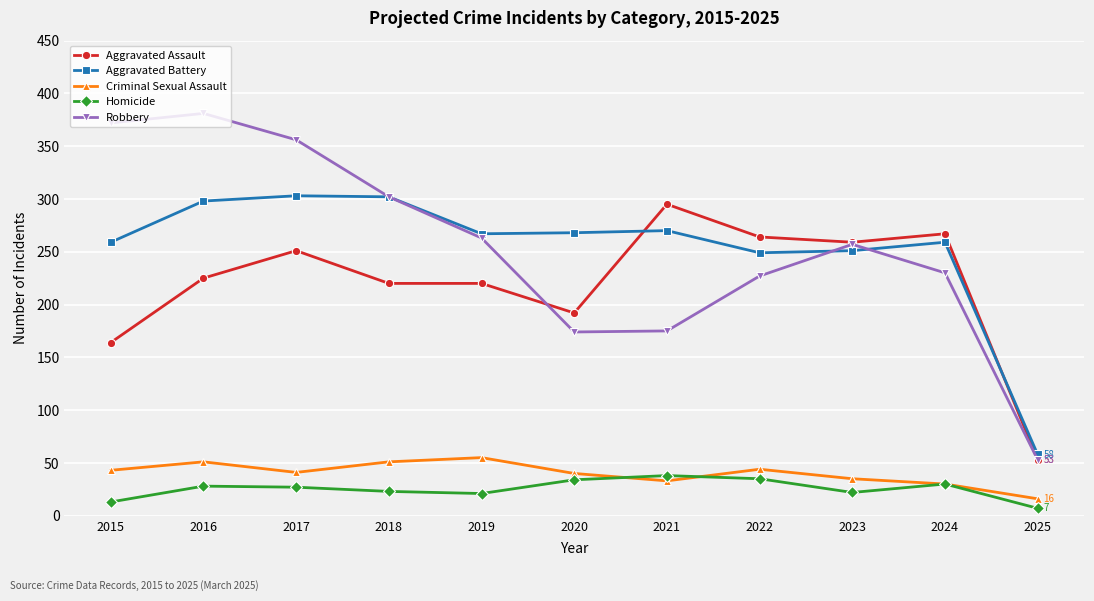

In Robbery, how many points are lower than both neighbors (excluding endpoints)?

1